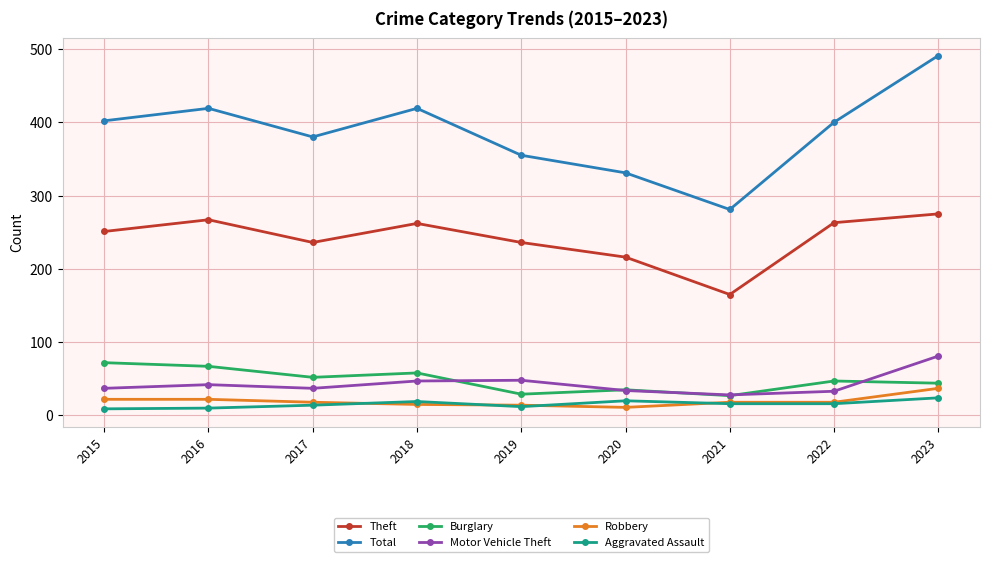

What is the maximum value shown in the chart?

491